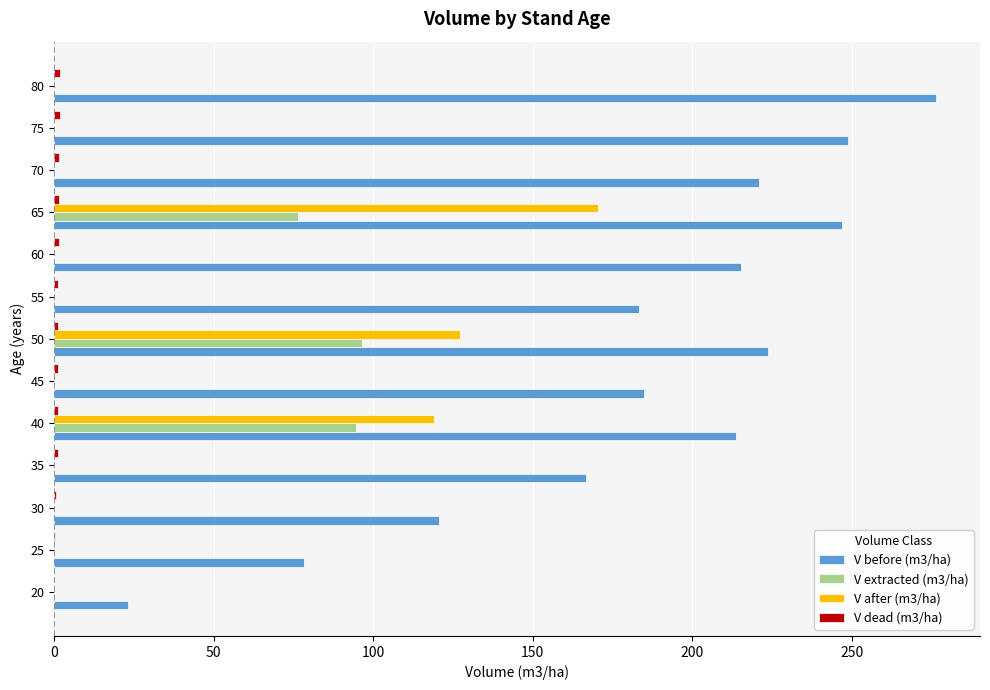

True or false: V after (m3/ha) has a value of 0.0 at 75.

True